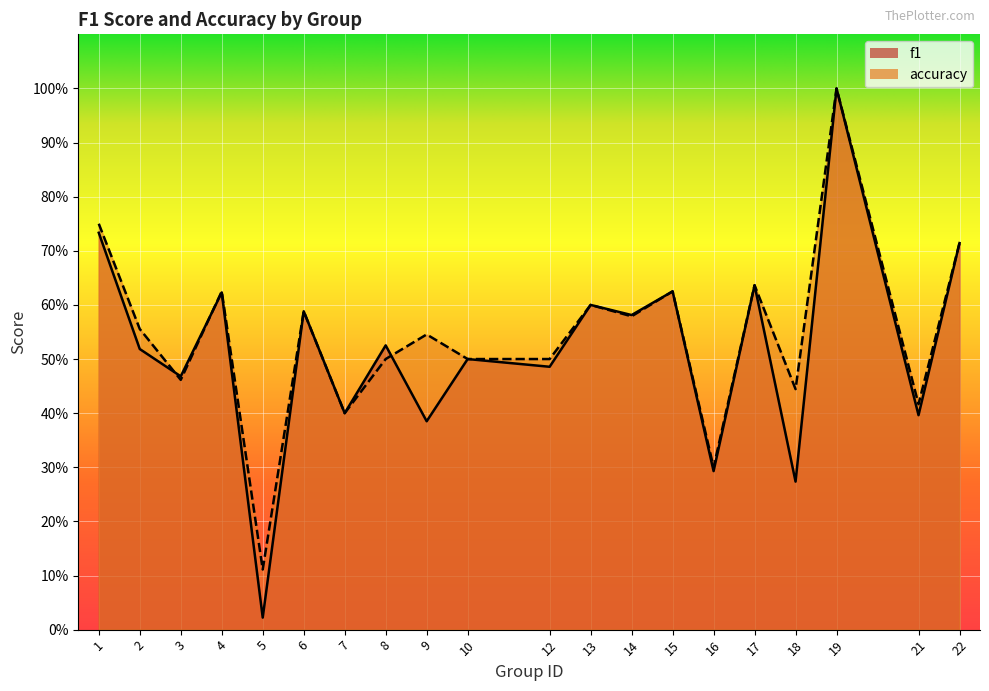

What is the difference between the f1 values at 18 and 12?

0.2